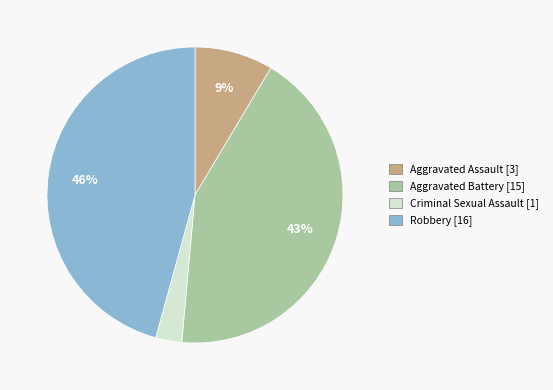

Rank the categories by value from lowest to highest.

Criminal Sexual Assault, Aggravated Assault, Aggravated Battery, Robbery